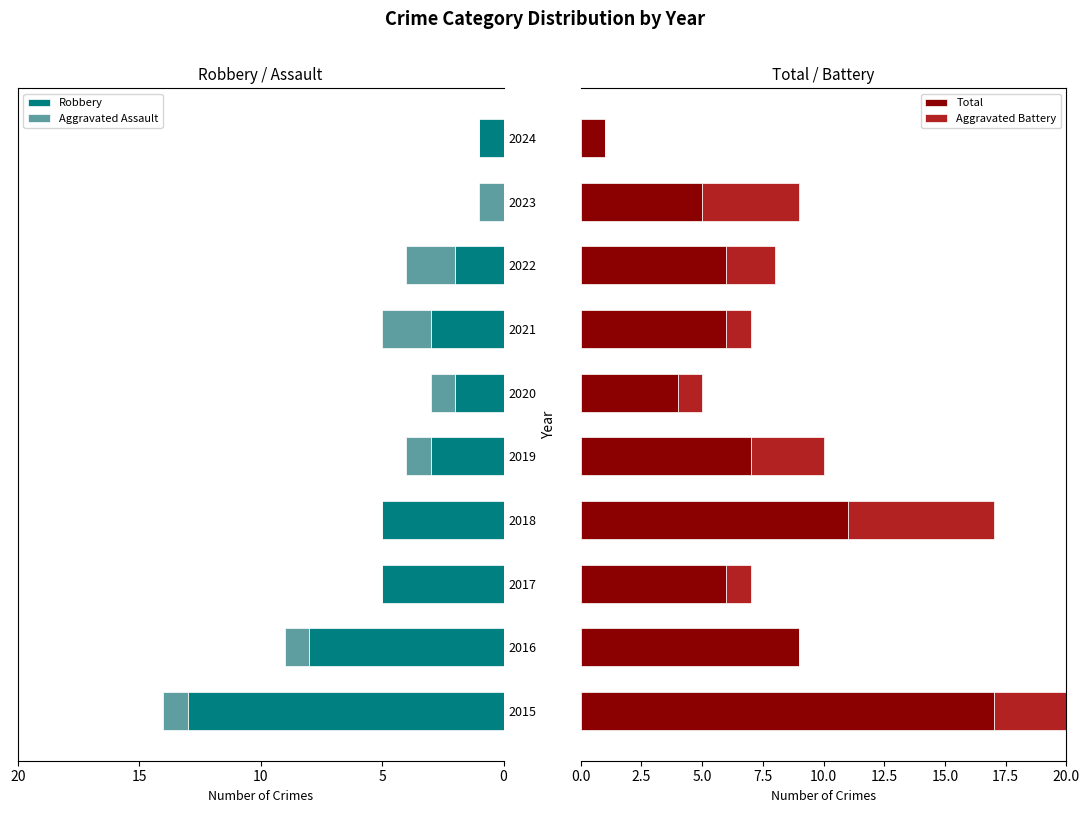

Which series has the largest total across all categories?

Total